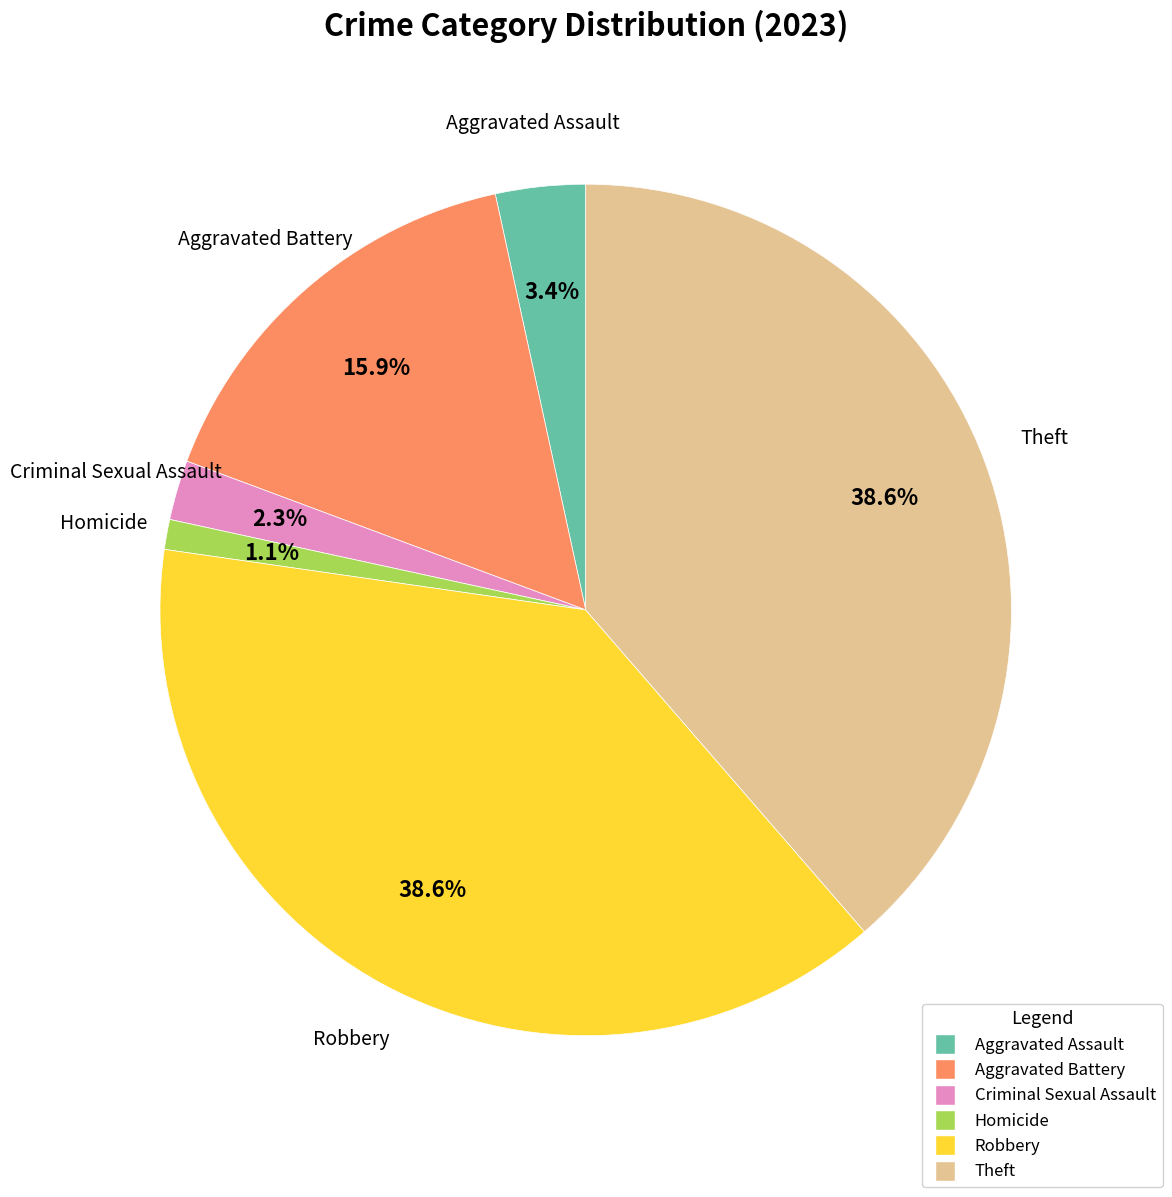

Does any single category account for the majority?

No